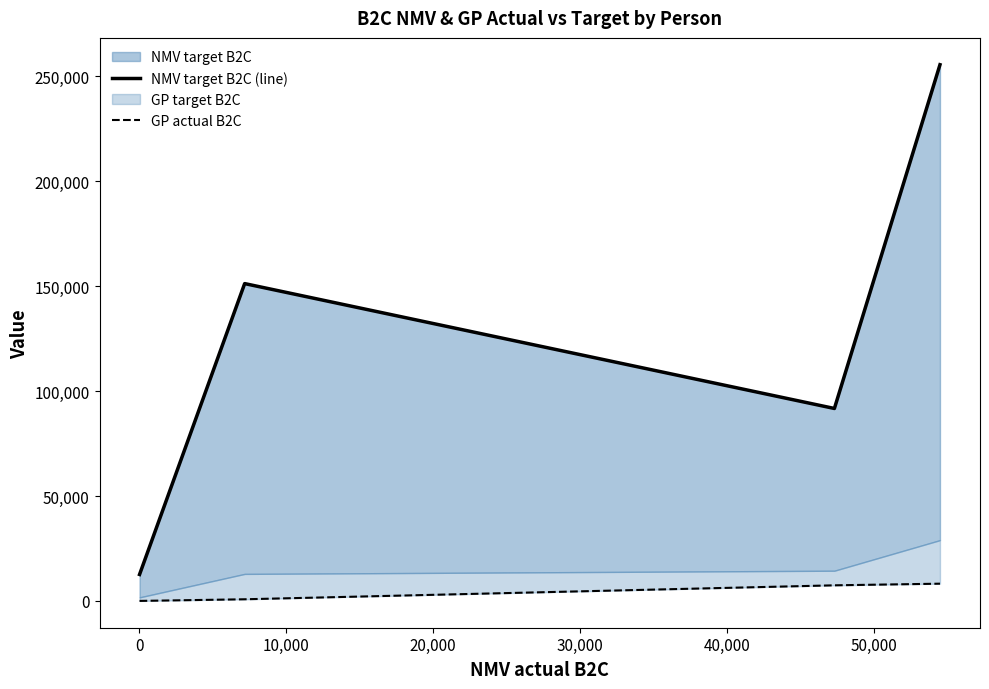

True or false: NMV target B2C (line) has more than 0 points higher than both neighbors.

True